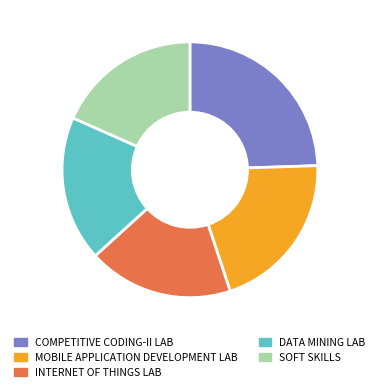

Do INTERNET OF THINGS LAB and MOBILE APPLICATION DEVELOPMENT LAB together represent more than half of the pie?

No